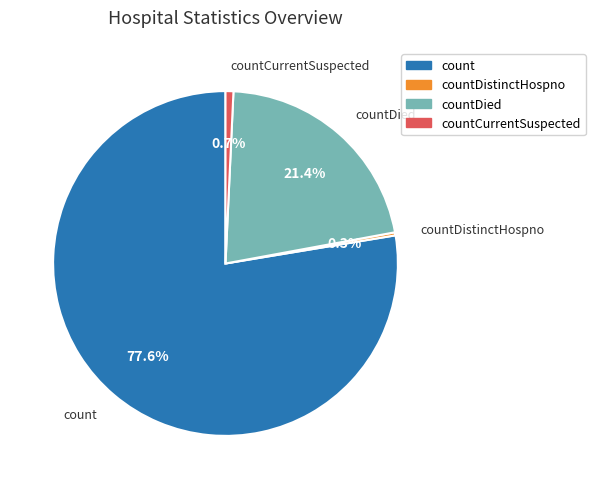

Between count and countDied, which is larger?

count